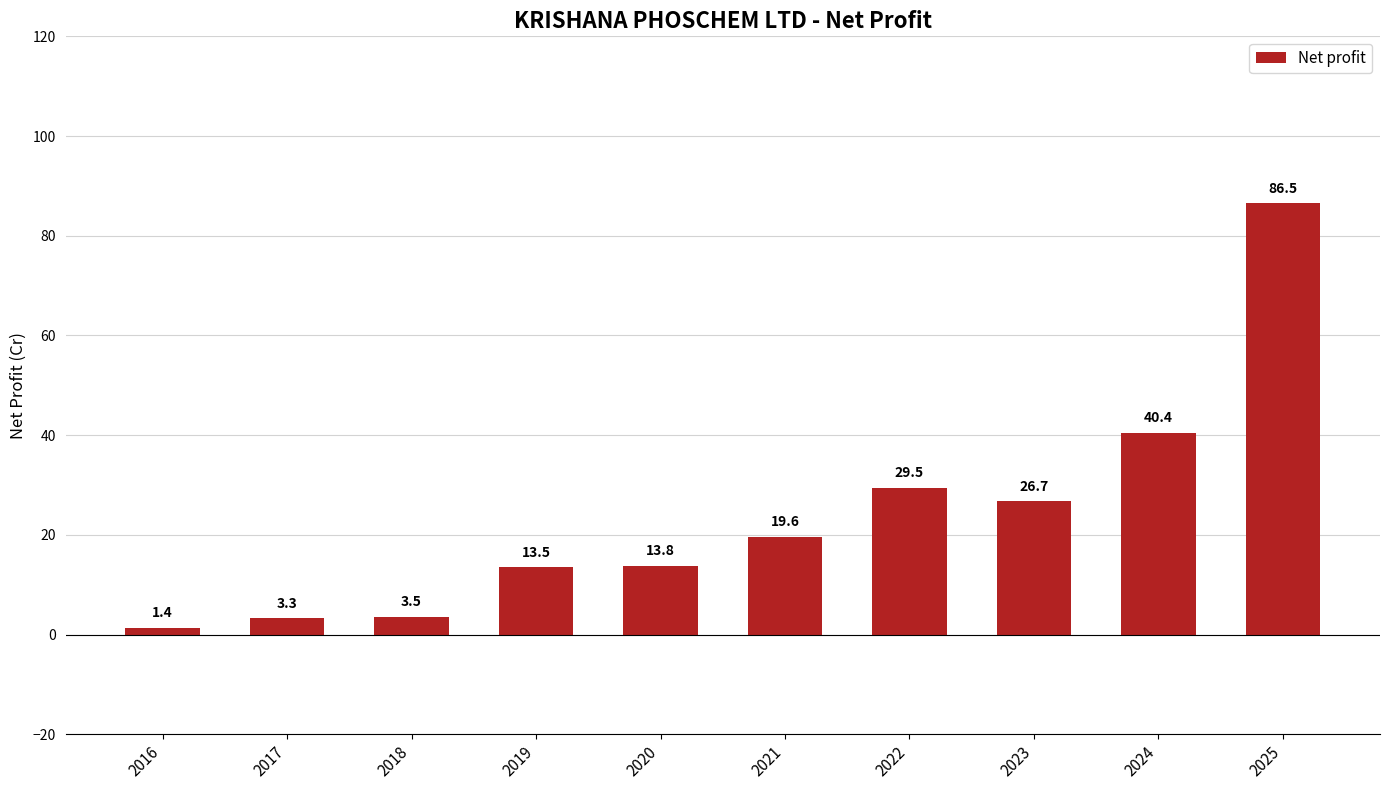

What is the sum of all values?

238.3